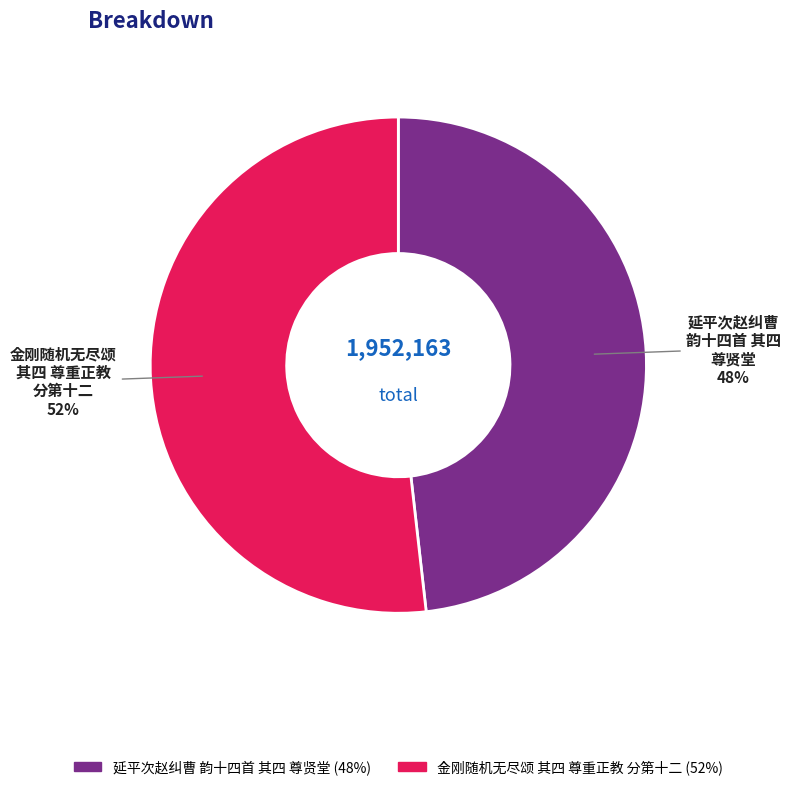

To the nearest percent, what is the difference between the largest and smallest slice percentages?

4%